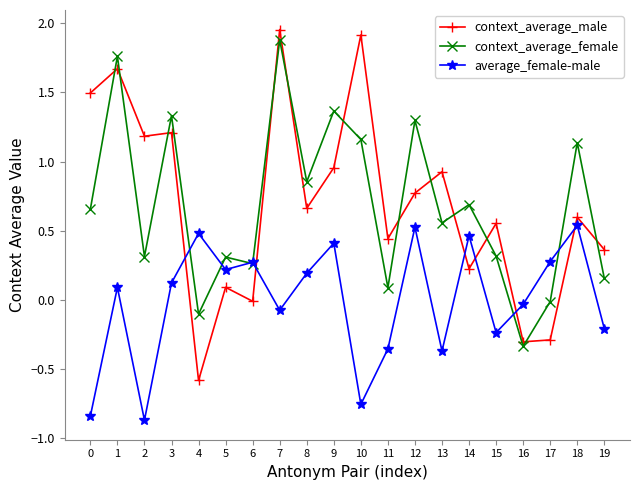

At which category is the sum across all series the highest?

7